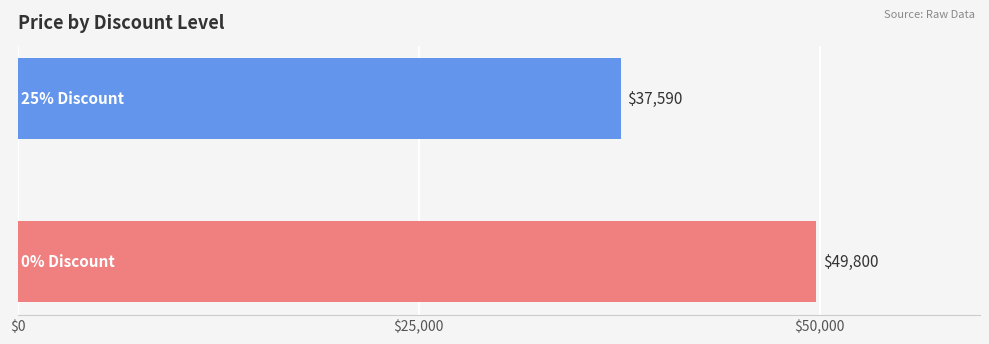

What is the greatest value displayed?

49800